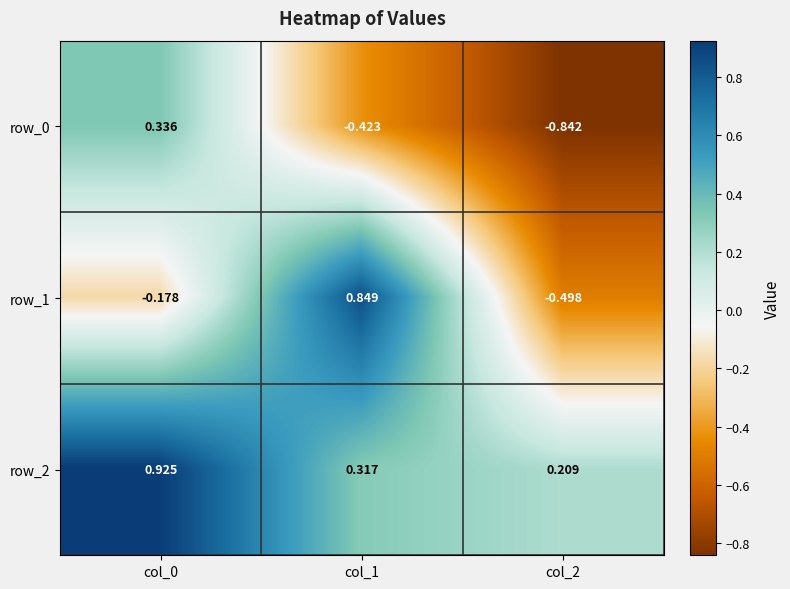

At which category does the chart reach its peak across all series?

col_0